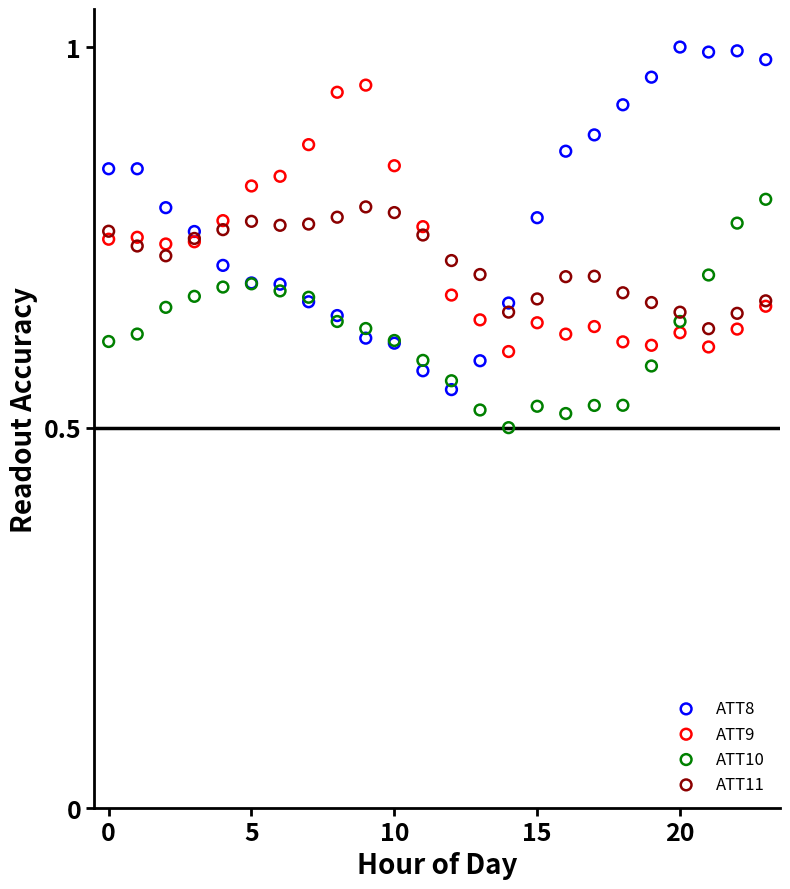

Which series contains the lowest Y value?

ATT10